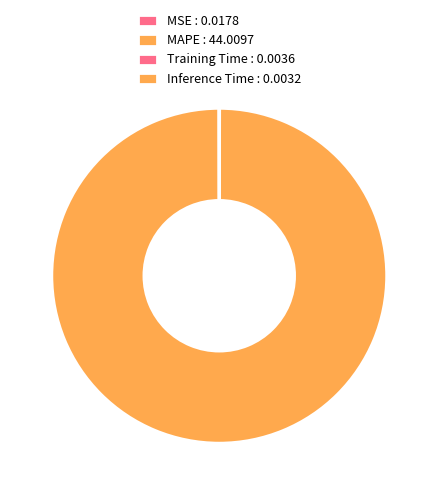

What percentage do MSE and MAPE together represent?

100.0%